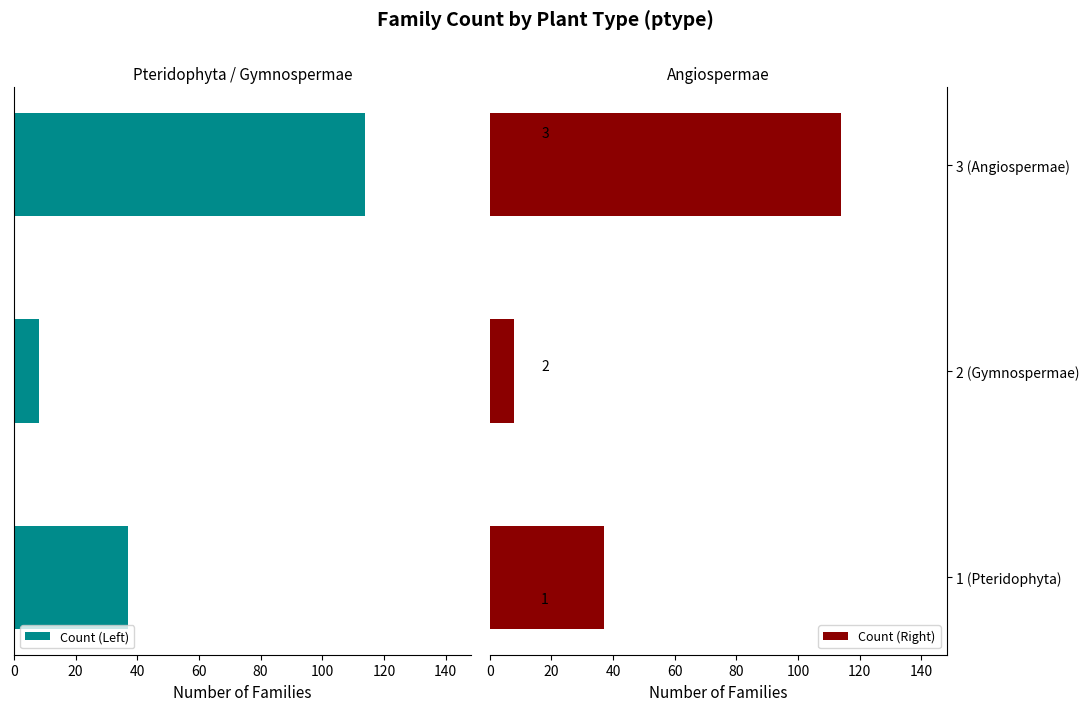

How many bars are there in total?

6